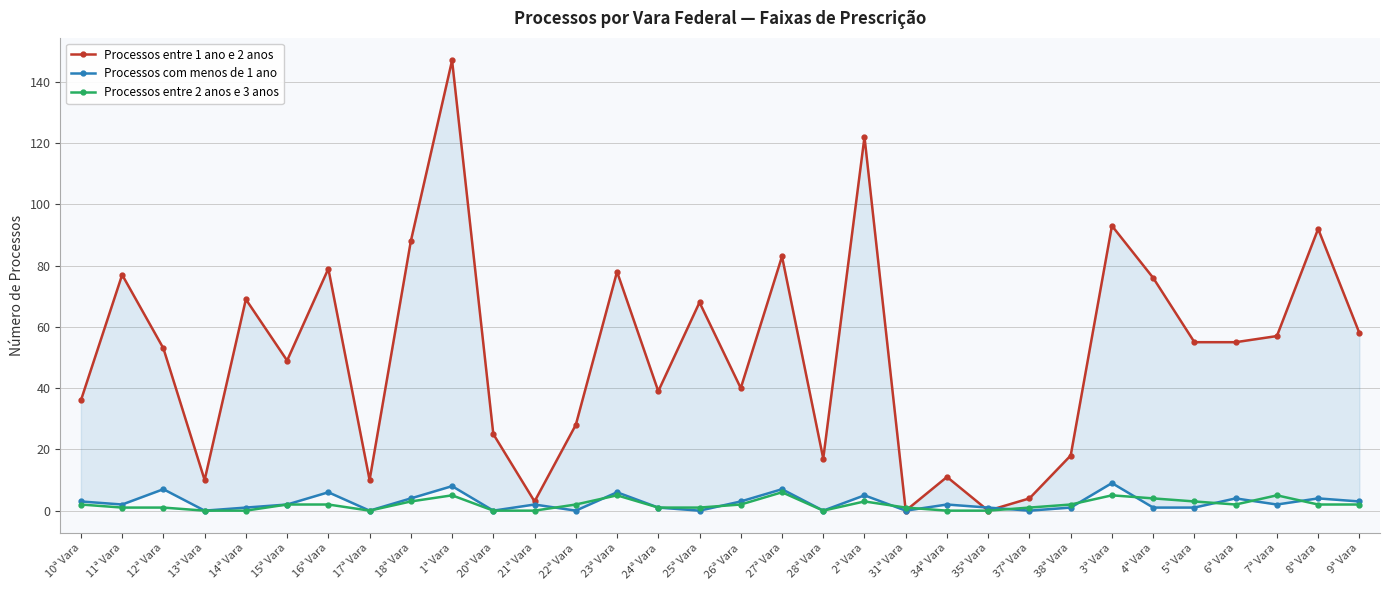

After their last crossing, which series has the higher values: Processos entre 1 ano e 2 anos or Processos com menos de 1 ano?

Processos entre 1 ano e 2 anos